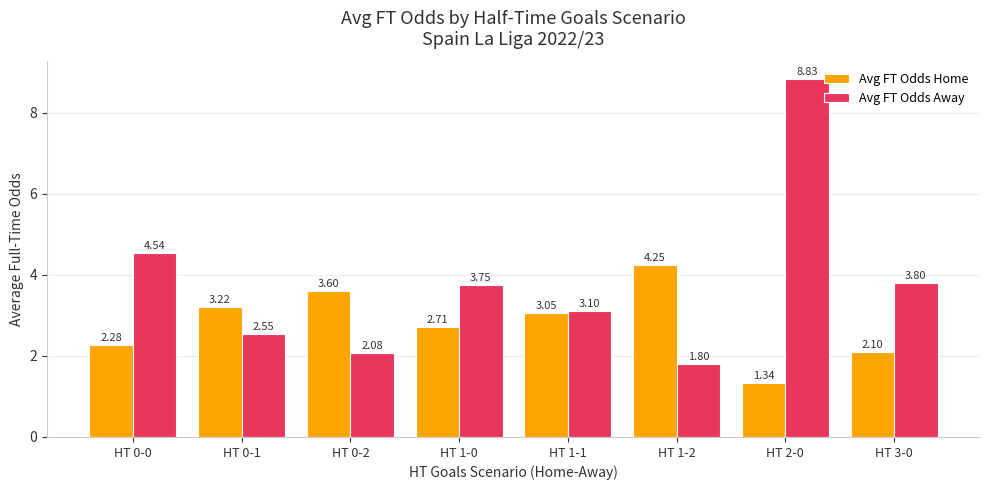

Rank the series by their average value, from lowest to highest.

Avg FT Odds Home, Avg FT Odds Away